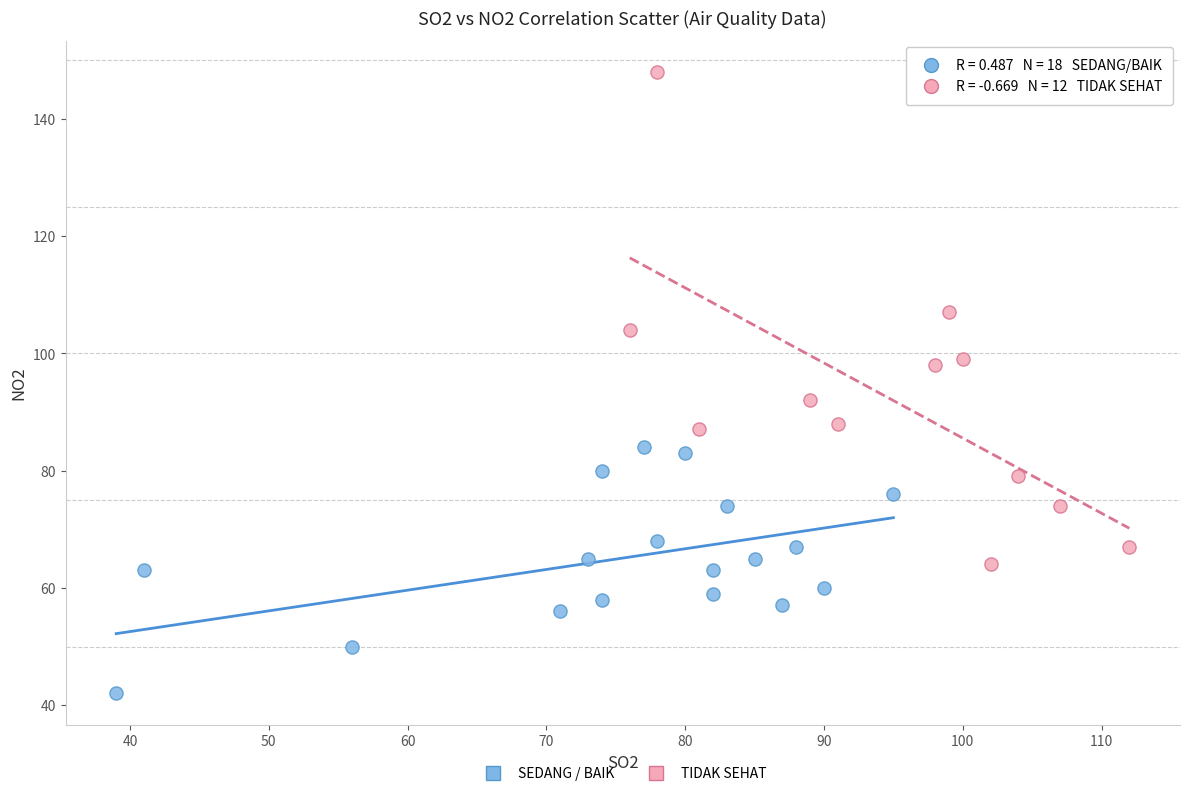

Which series reaches the maximum Y coordinate?

TIDAK SEHAT